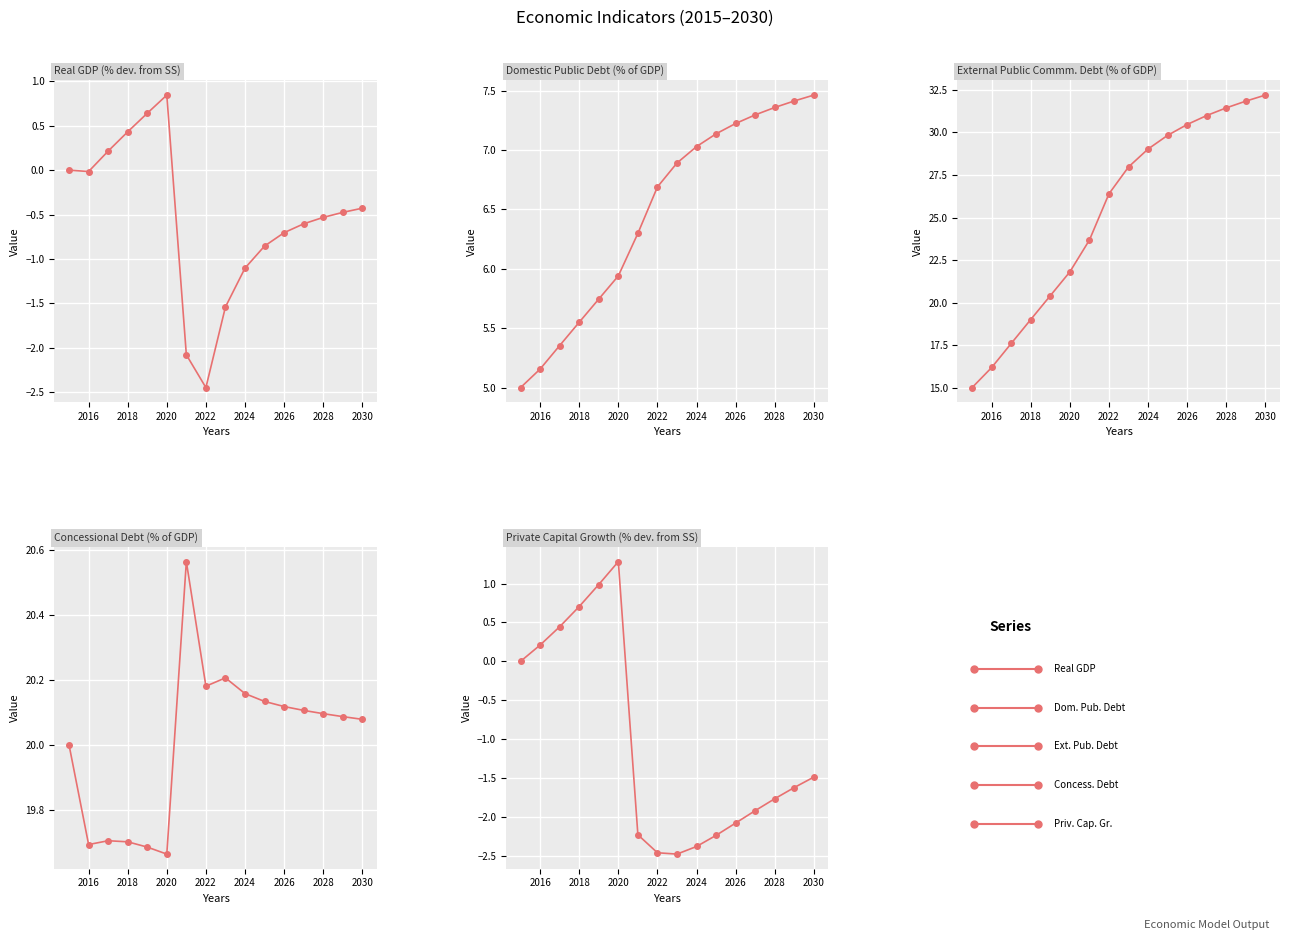

What is the maximum value for Real GDP (% dev. from SS)?

0.8